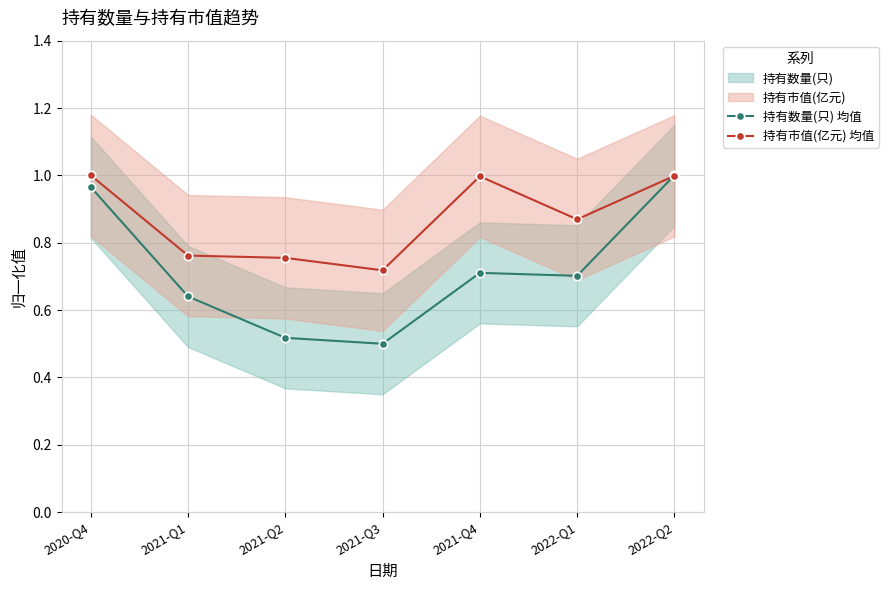

Does the chart display data point markers on the line(s)?

Yes